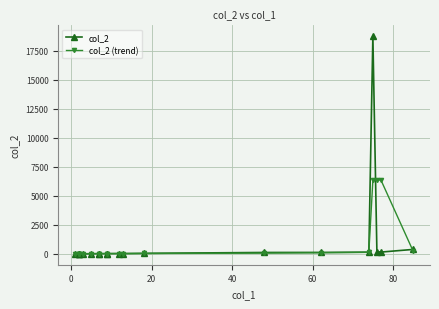

At how many categories does at least one series exceed 12553?

1